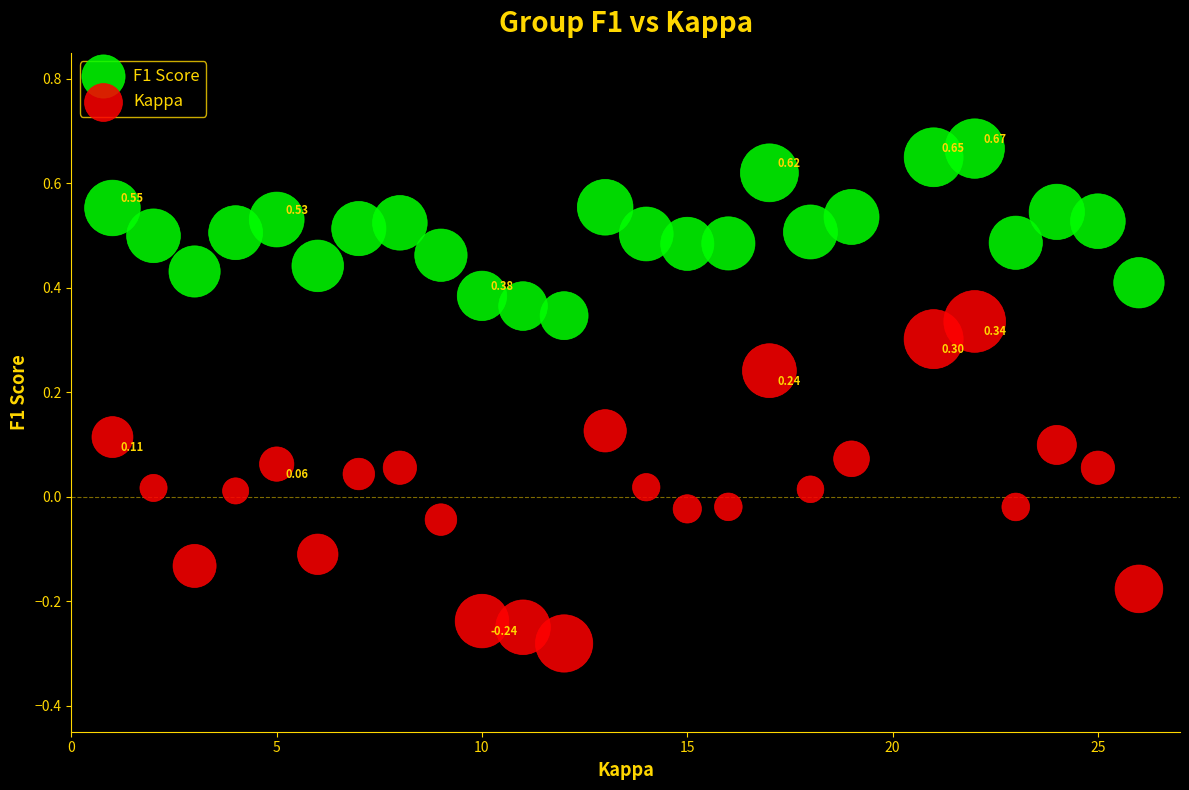

Which series has the largest Y range (max minus min)?

Kappa